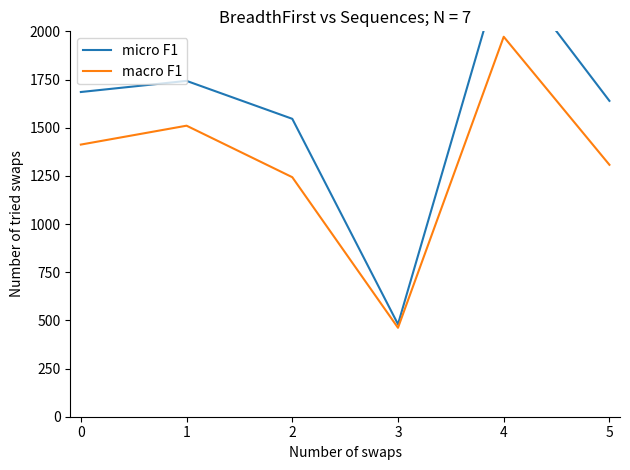

Between 2 and 4, which is larger?

4